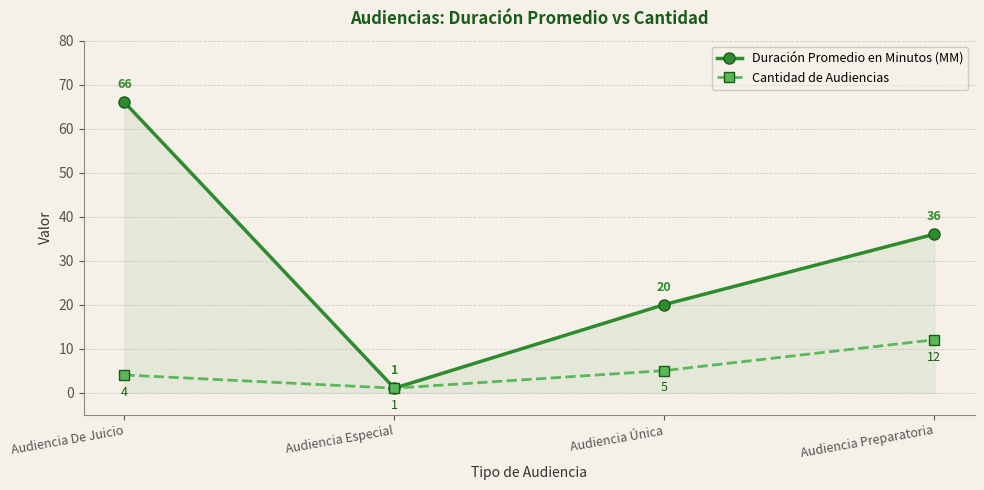

At which label is Cantidad de Audiencias closest to 6?

Audiencia Única